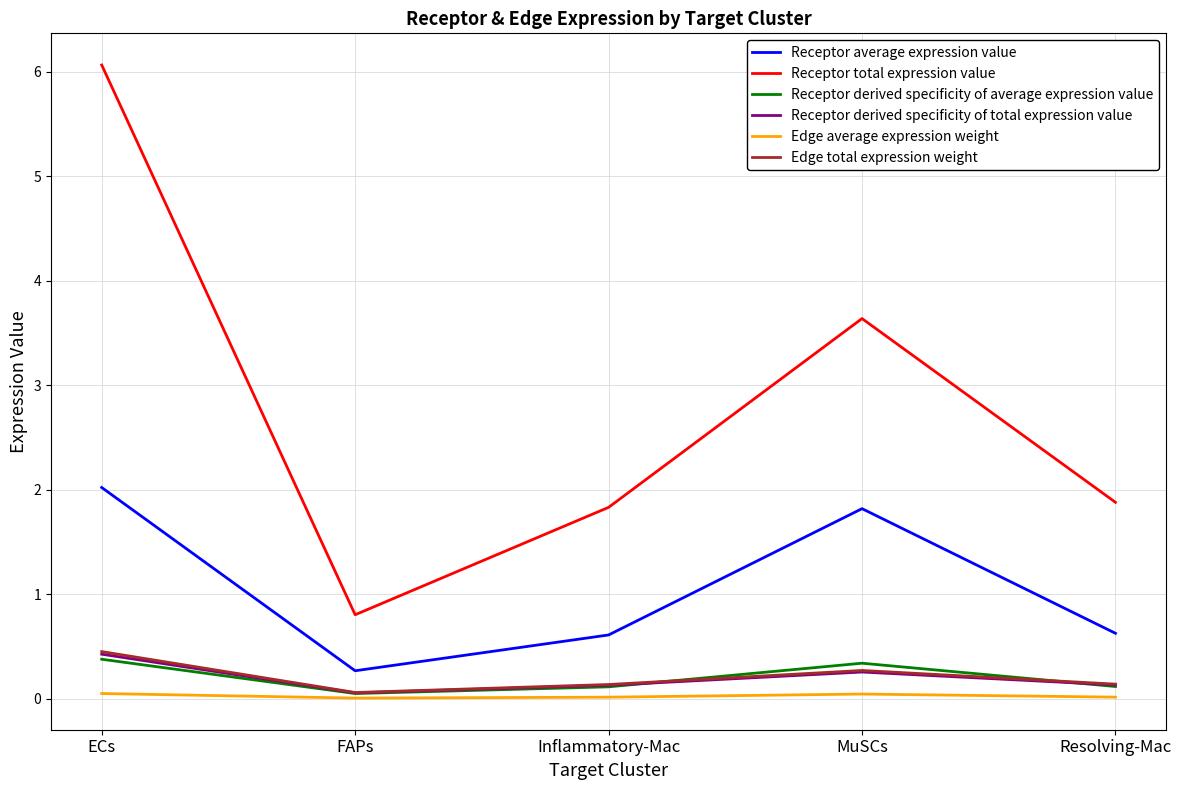

True or false: Edge average expression weight and Receptor average expression value cross at least once.

False